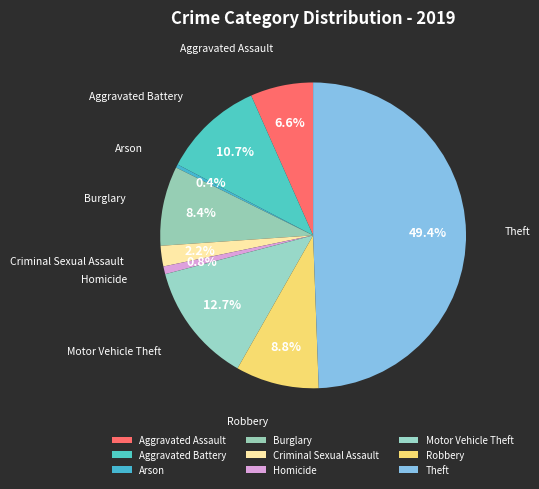

What percentage do Criminal Sexual Assault and Robbery together represent?

11.0%